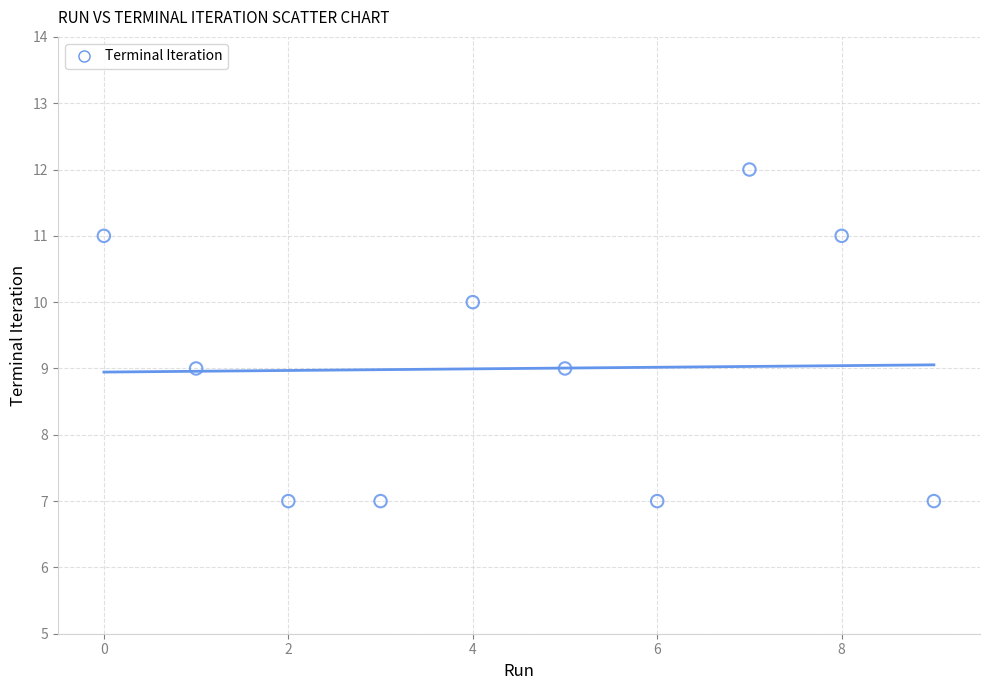

What is the average Y value?

9